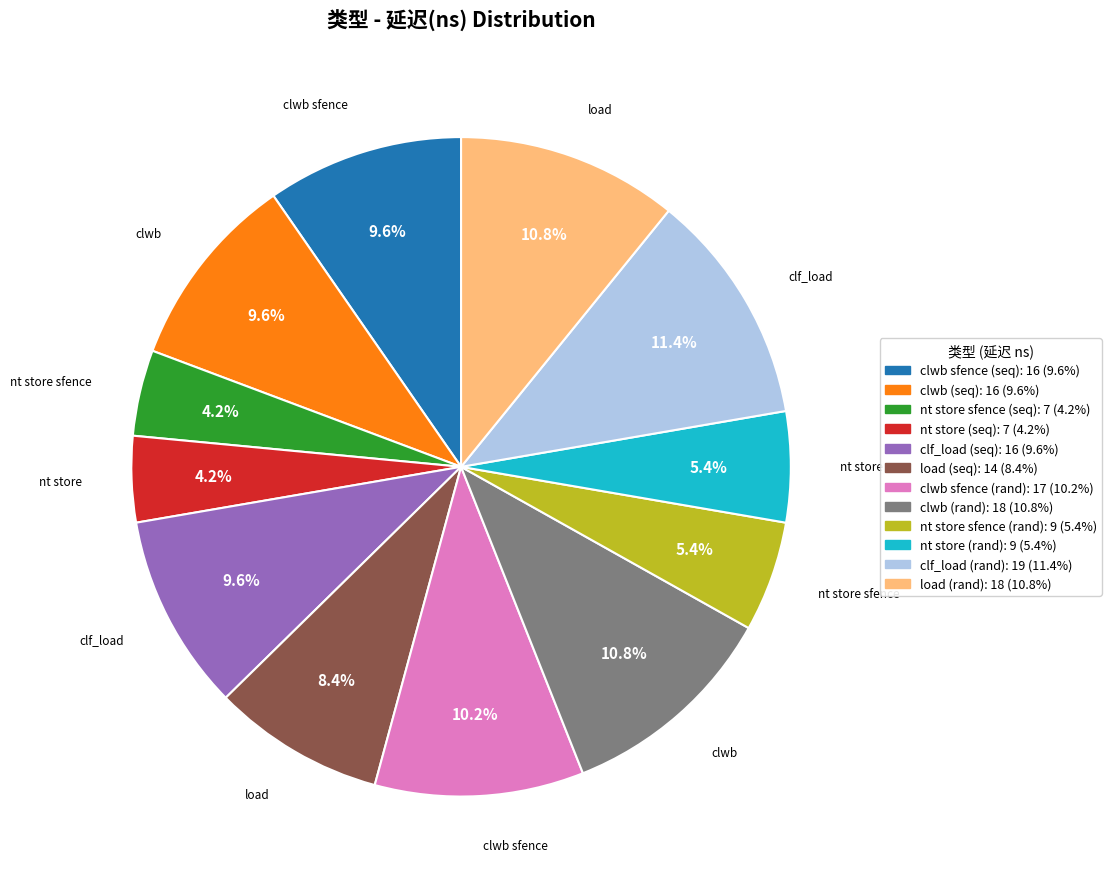

How many segments does this pie chart have?

12